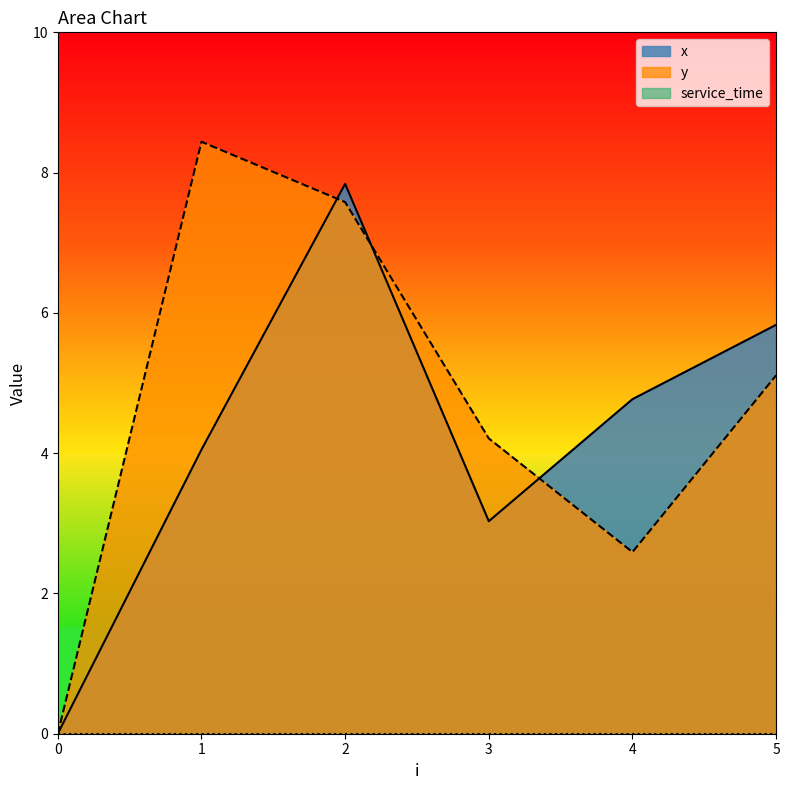

Read the y value at 2.

7.6